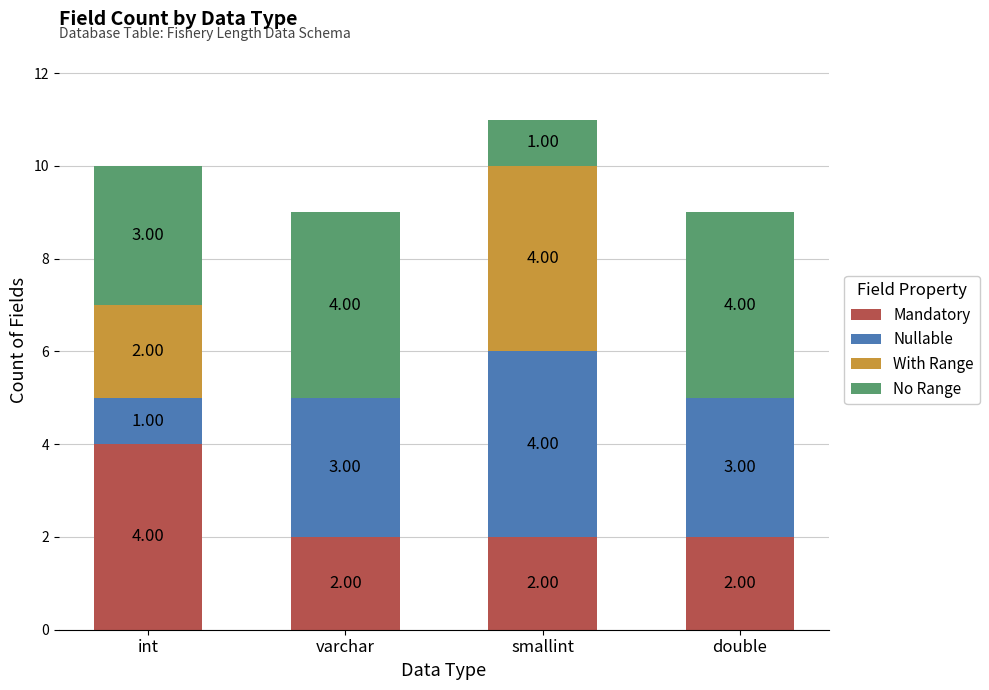

What is the total value across all series at smallint?

11